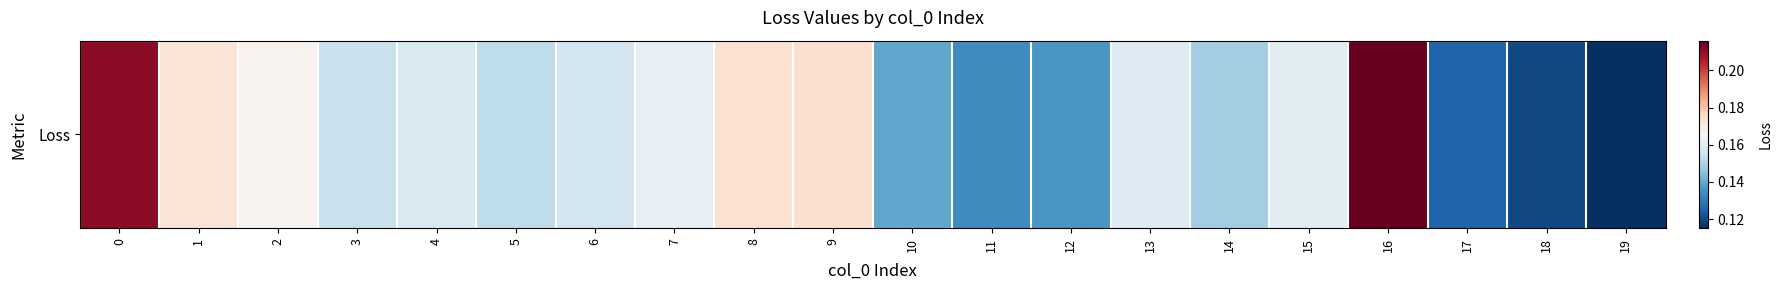

What is the sum of the values at 19 and 16?

0.3